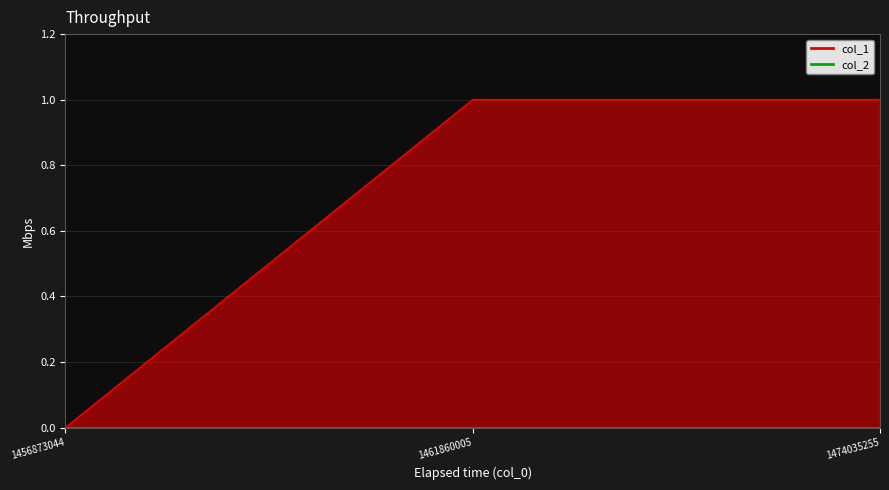

List the labels in order of value, largest first.

1461860005, 1474035255, 1456873044